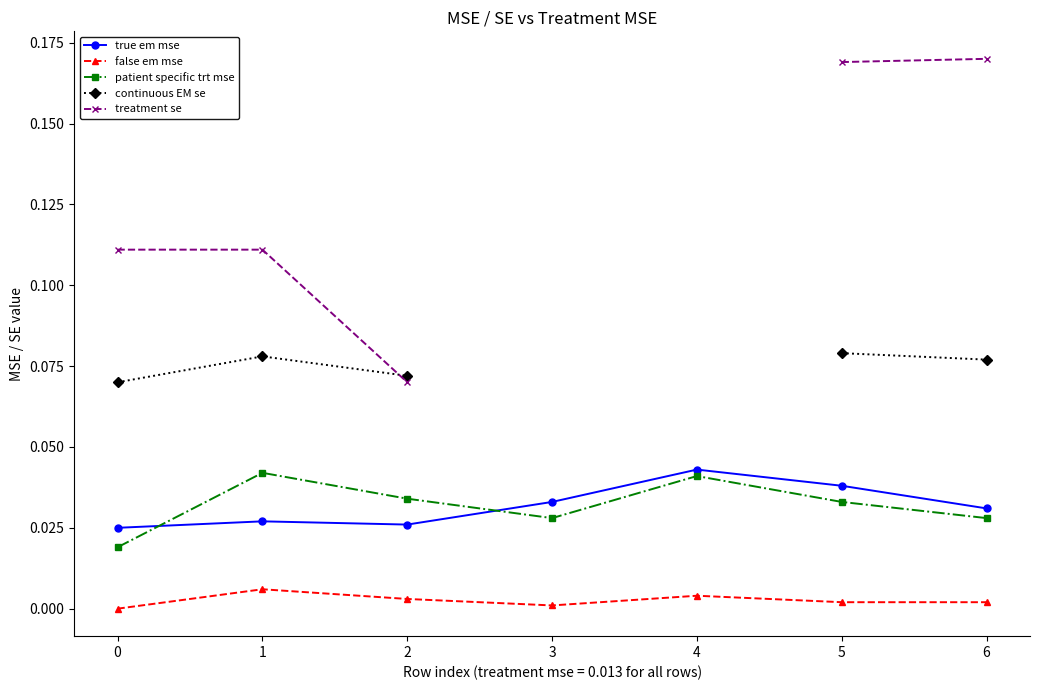

How many continuous EM se values are between 0 and 1?

5